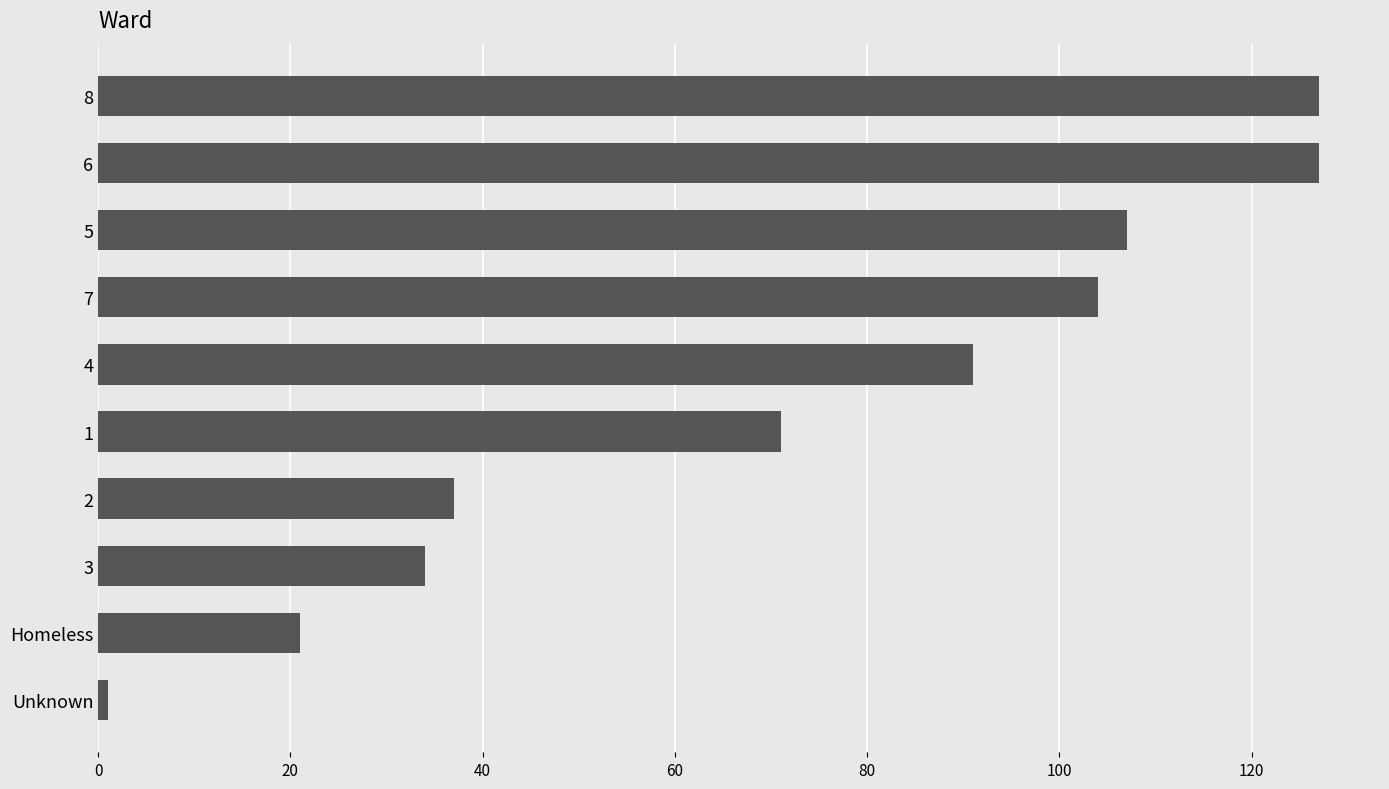

What is the greatest value displayed?

127